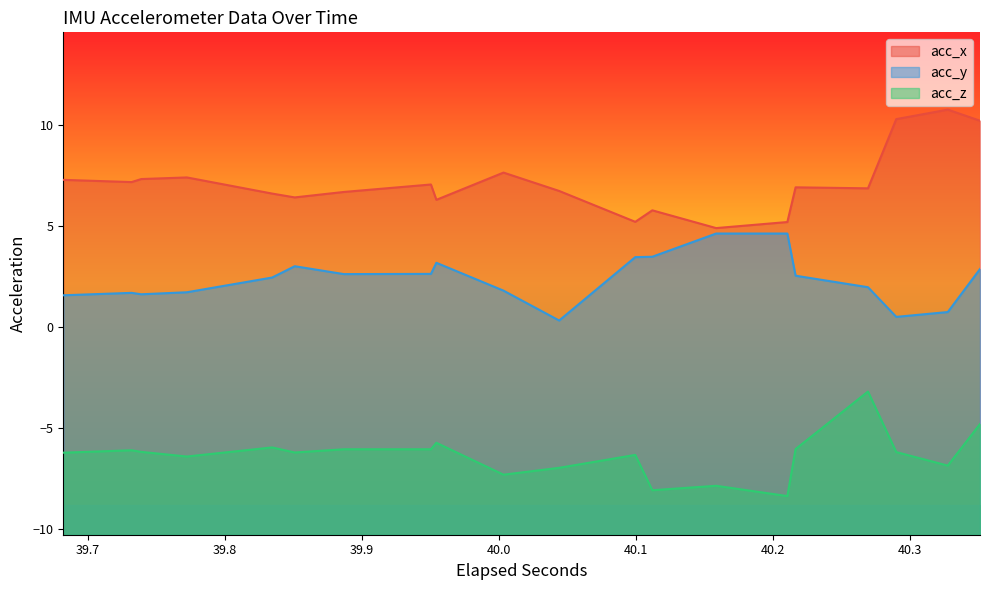

List the series in order of their overall mean, highest first.

acc_x, acc_y, acc_z